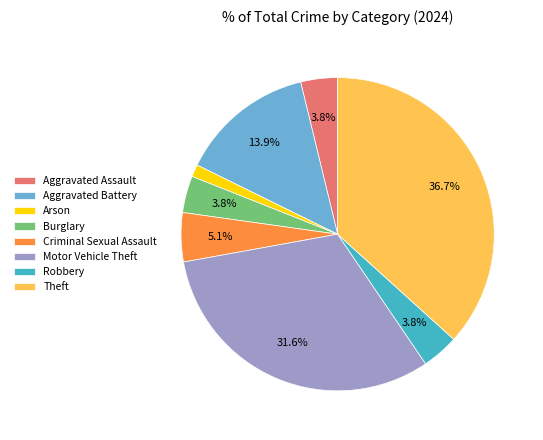

To the nearest percent, what portion does Aggravated Assault represent?

4%